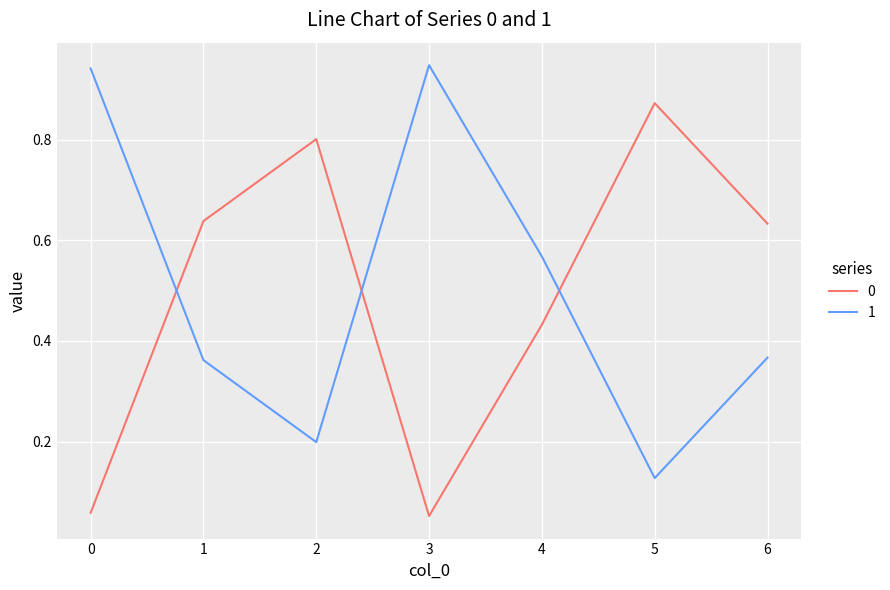

Where do 0 and 1 first cross each other?

0 and 1